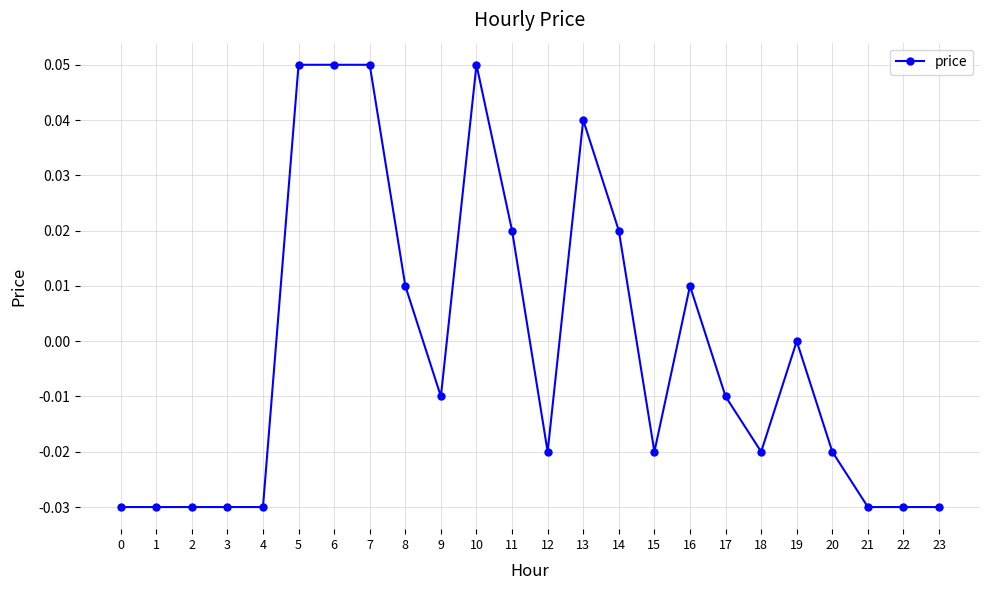

Is it true that the value at 20 is -0.0?

True